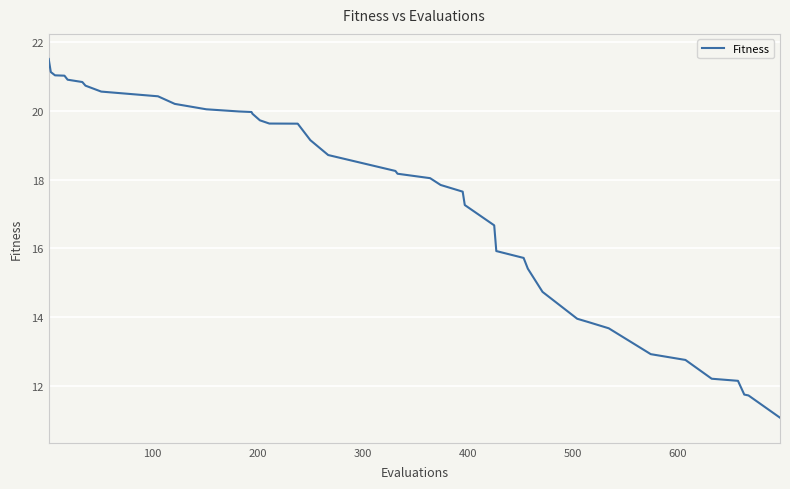

What is the minimum value shown in the chart?

11.1